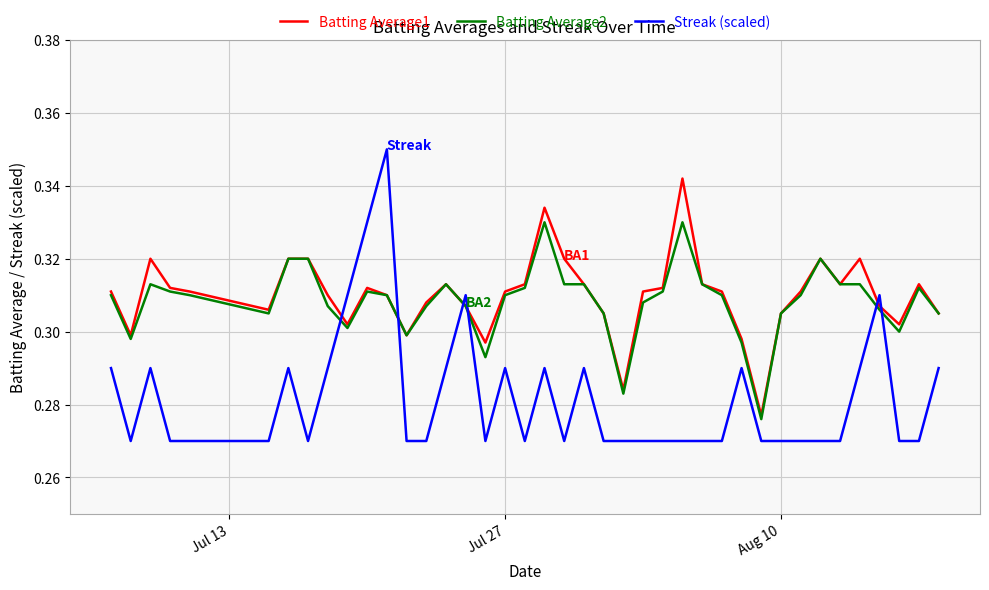

Rank the series by their maximum value, from highest to lowest.

Streak (scaled), Batting Average1, Batting Average2